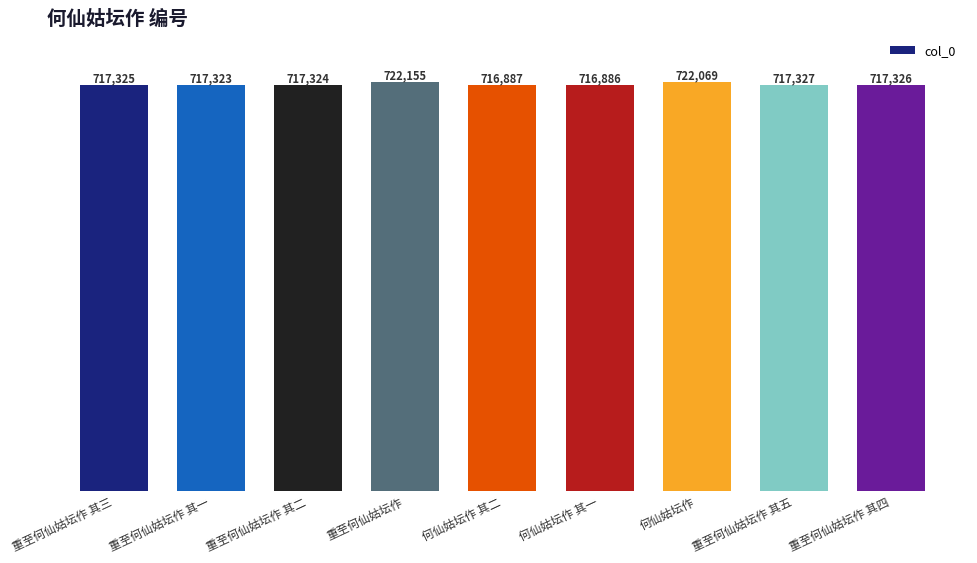

Which category has the highest value across all series?

重至何仙姑坛作